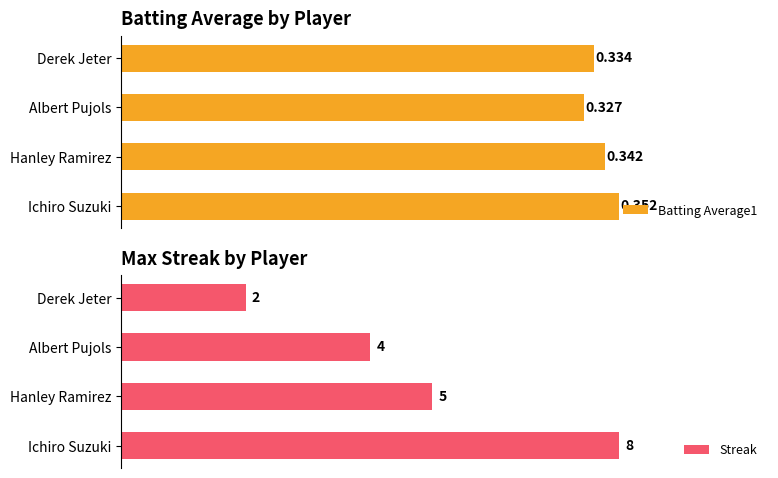

What is the average value of the Streak series?

4.8